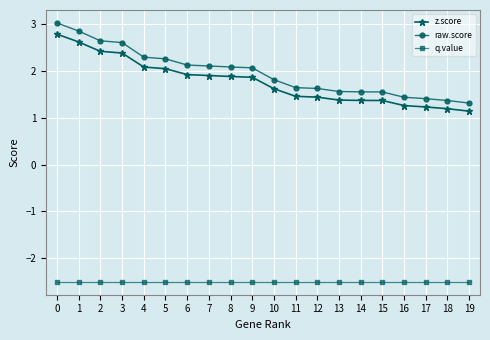

What is the maximum value shown in the chart?

3.0